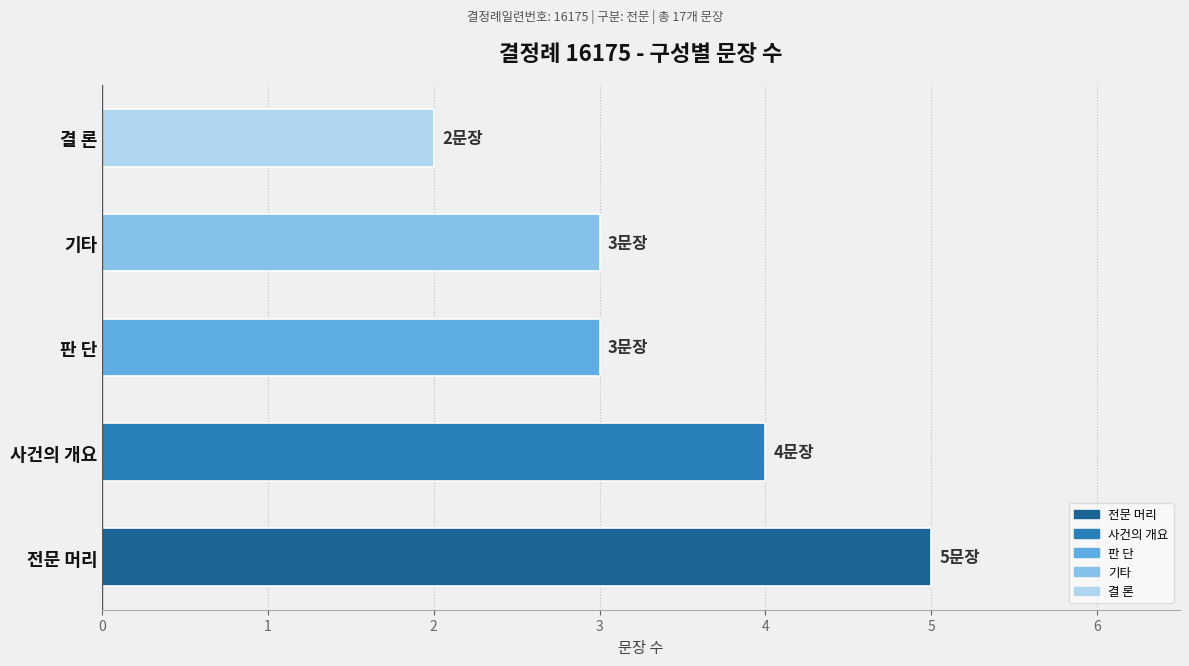

How many values are between 3 and 4?

3